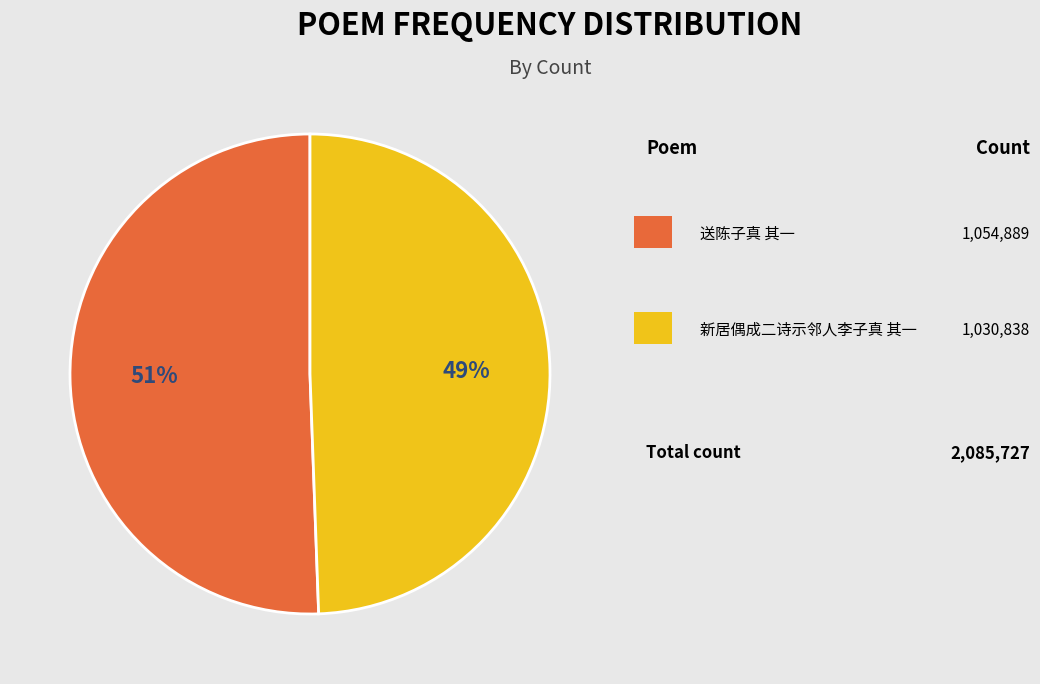

Is there any slice that represents more than half of the pie?

Yes